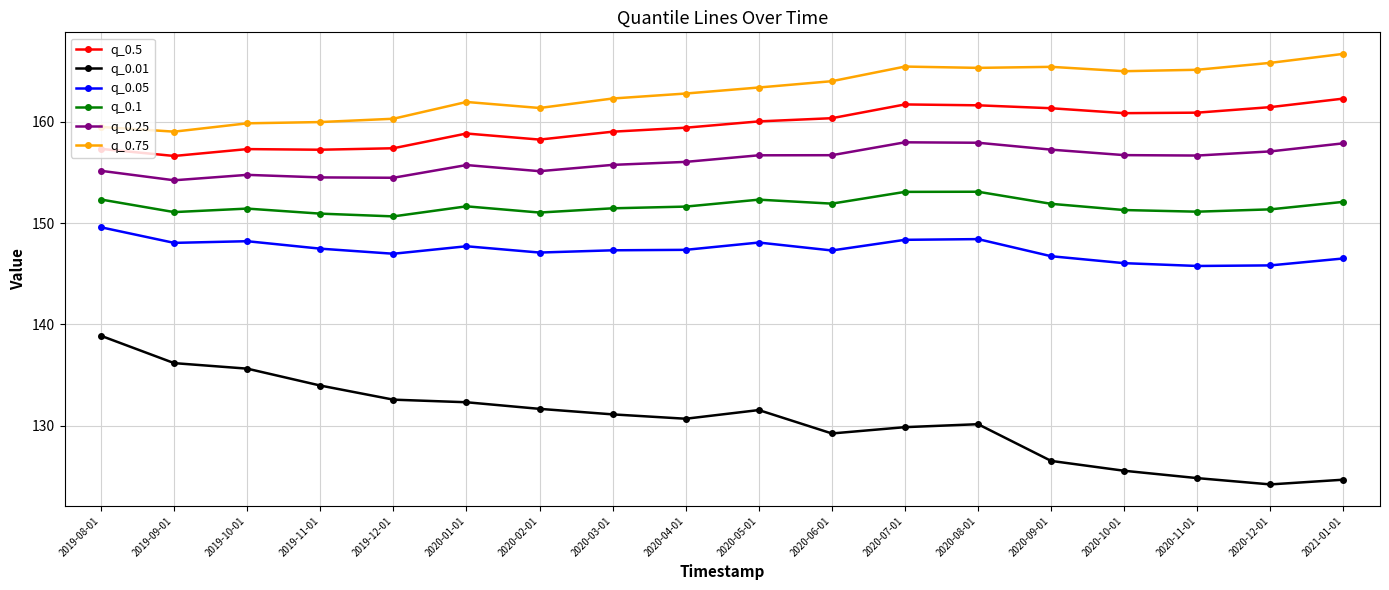

How many lines are shown in the chart?

6